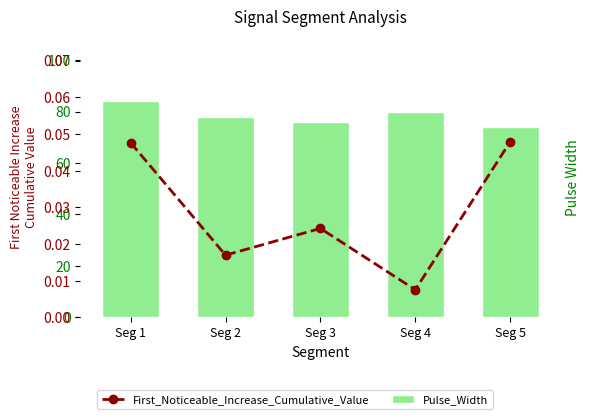

Are the bars grouped side by side (vs. stacked)?

Yes